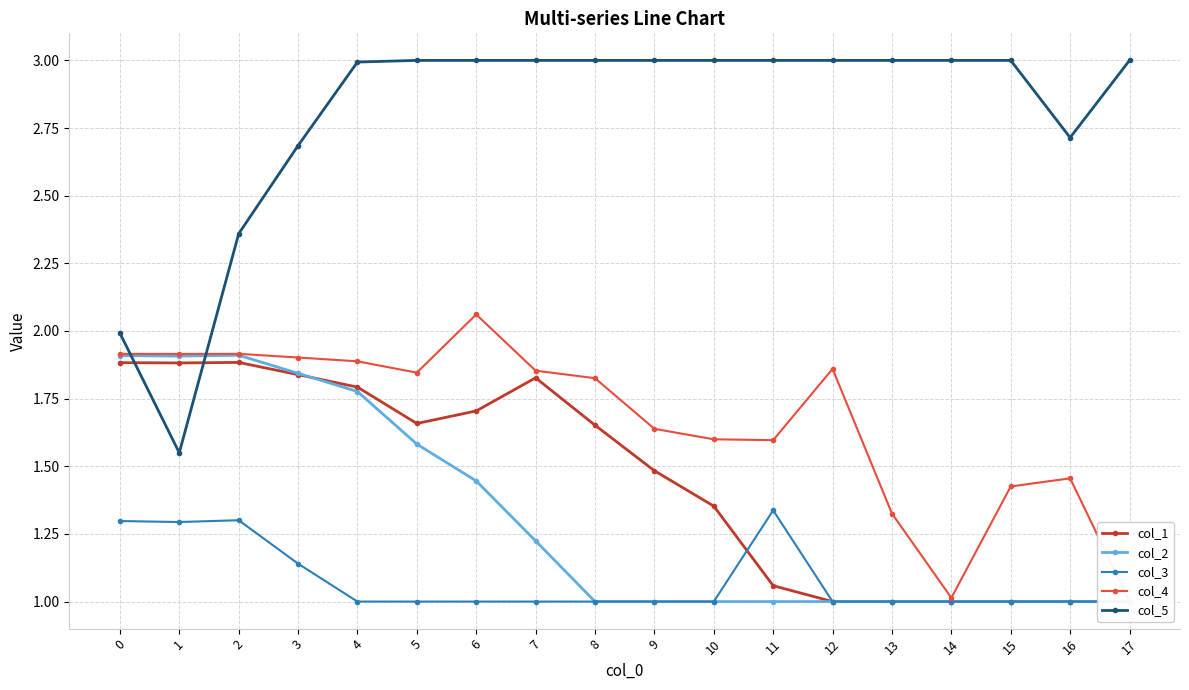

What is the sum of all col_4 values?

30.0